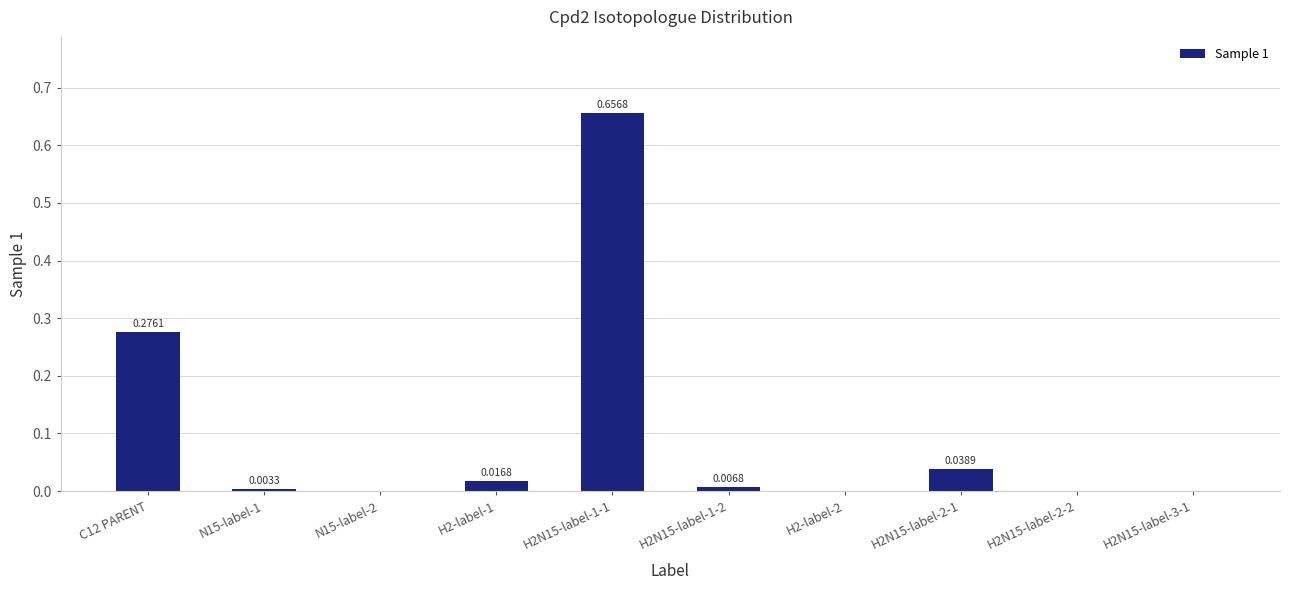

What is the change in value from H2N15-label-1-1 to H2-label-2?

-0.7